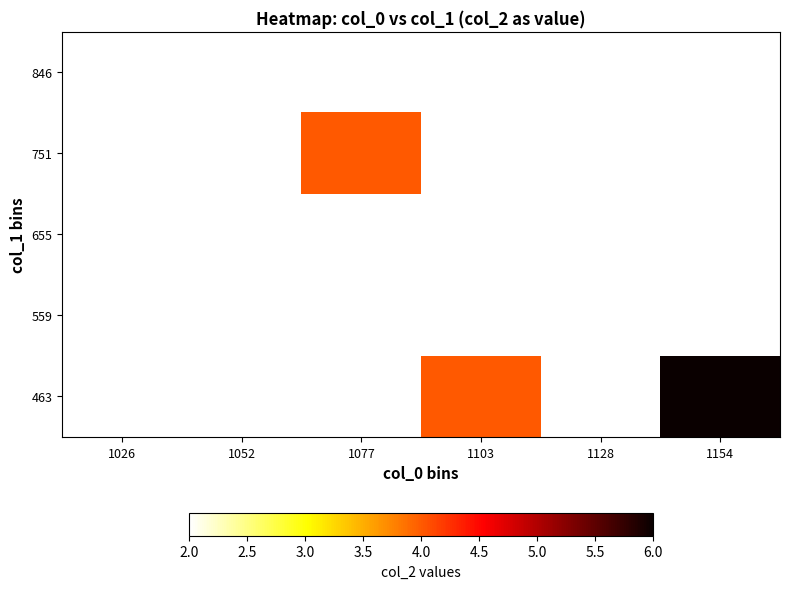

Is the value of 655 at 1103 greater than the value of 559 at 1154?

No